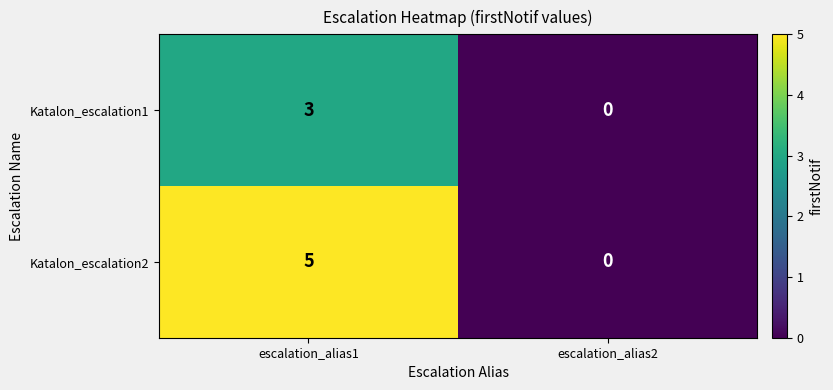

Which category has the lowest value in the Katalon_escalation1 series?

escalation_alias2